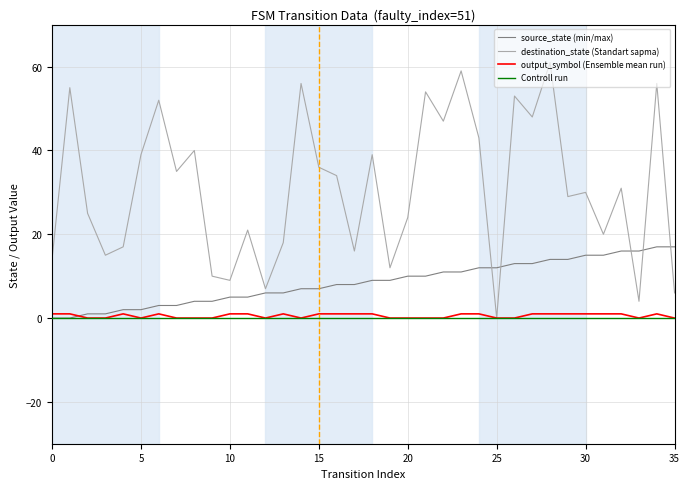

Reading left to right, extract all data points from this chart.

source_state: 0=0	1=0	2=1	3=1	4=2	5=2	6=3	7=3	8=4	9=4	10=5	11=5	12=6	13=6	14=7	15=7	16=8	17=8	18=9	19=9	20=10	21=10	22=11	23=11	24=12	25=12	26=13	27=13	28=14	29=14	30=15	31=15	32=16	33=16	34=17	35=17
destination_state: 0=14	1=55	2=25	3=15	4=17	5=39	6=52	7=35	8=40	9=10	10=9	11=21	12=7	13=18	14=56	15=36	16=34	17=16	18=39	19=12	20=24	21=54	22=47	23=59	24=43	25=0	26=53	27=48	28=61	29=29	30=30	31=20	32=31	33=4	34=56	35=6
output_symbol: 0=1	1=1	2=0	3=0	4=1	5=0	6=1	7=0	8=0	9=0	10=1	11=1	12=0	13=1	14=0	15=1	16=1	17=1	18=1	19=0	20=0	21=0	22=0	23=1	24=1	25=0	26=0	27=1	28=1	29=1	30=1	31=1	32=1	33=0	34=1	35=0